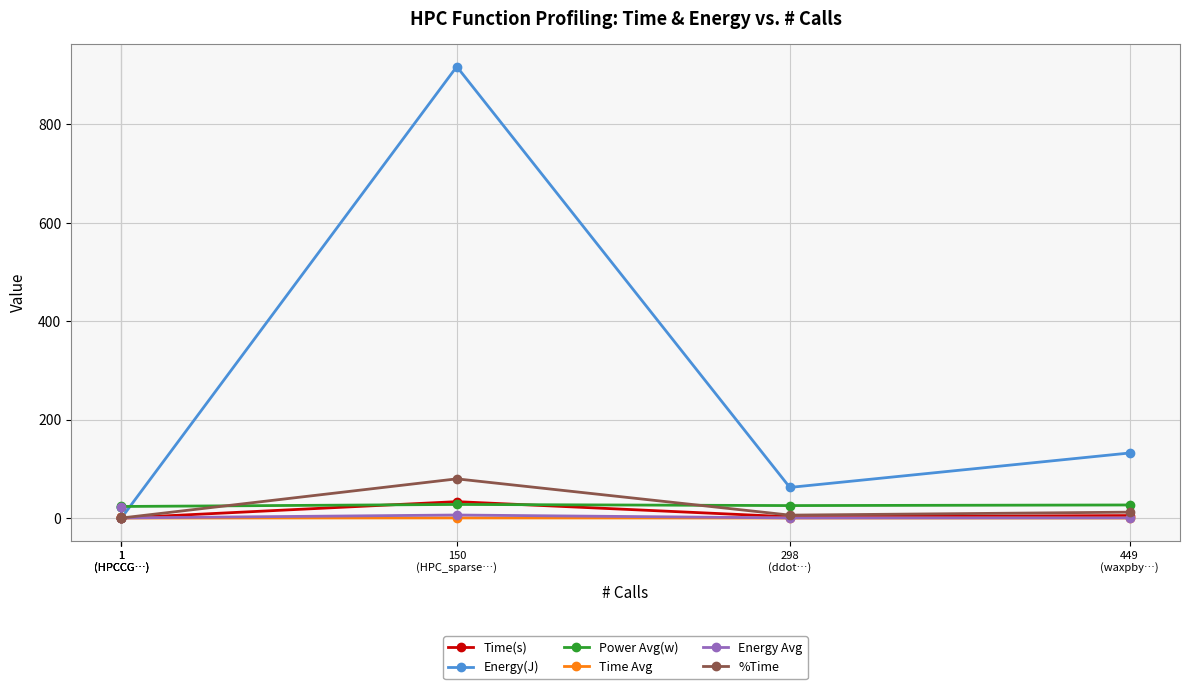

Between 1
(HPCCG…) and 150
(HPC_sparse…), which series saw the biggest shift?

Energy(J)